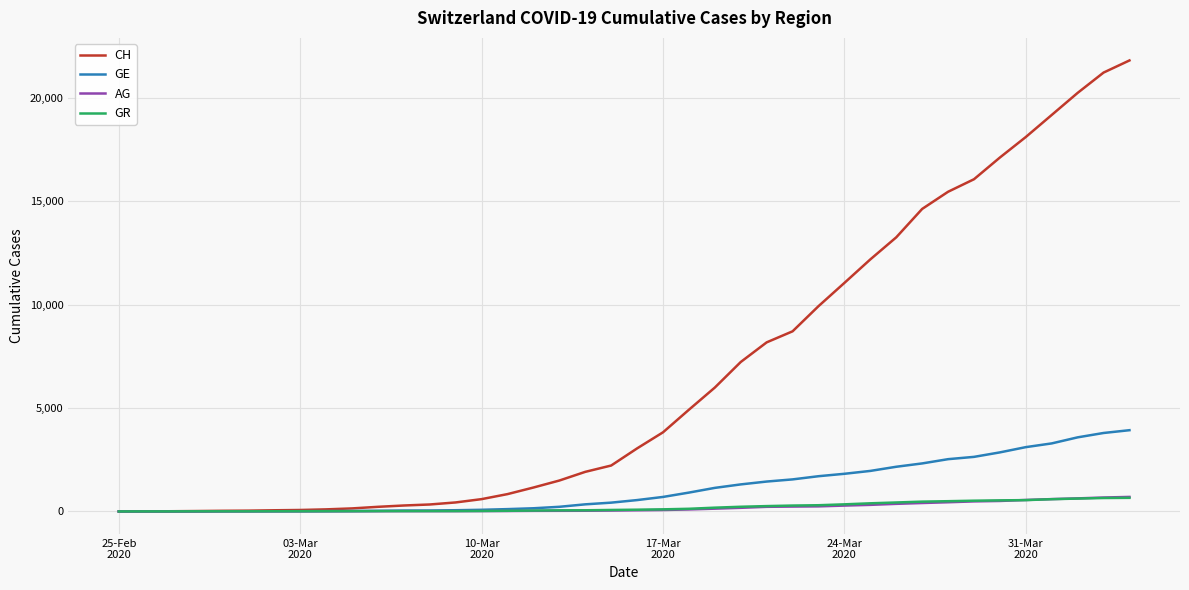

What is the highest value of the AG series?

702